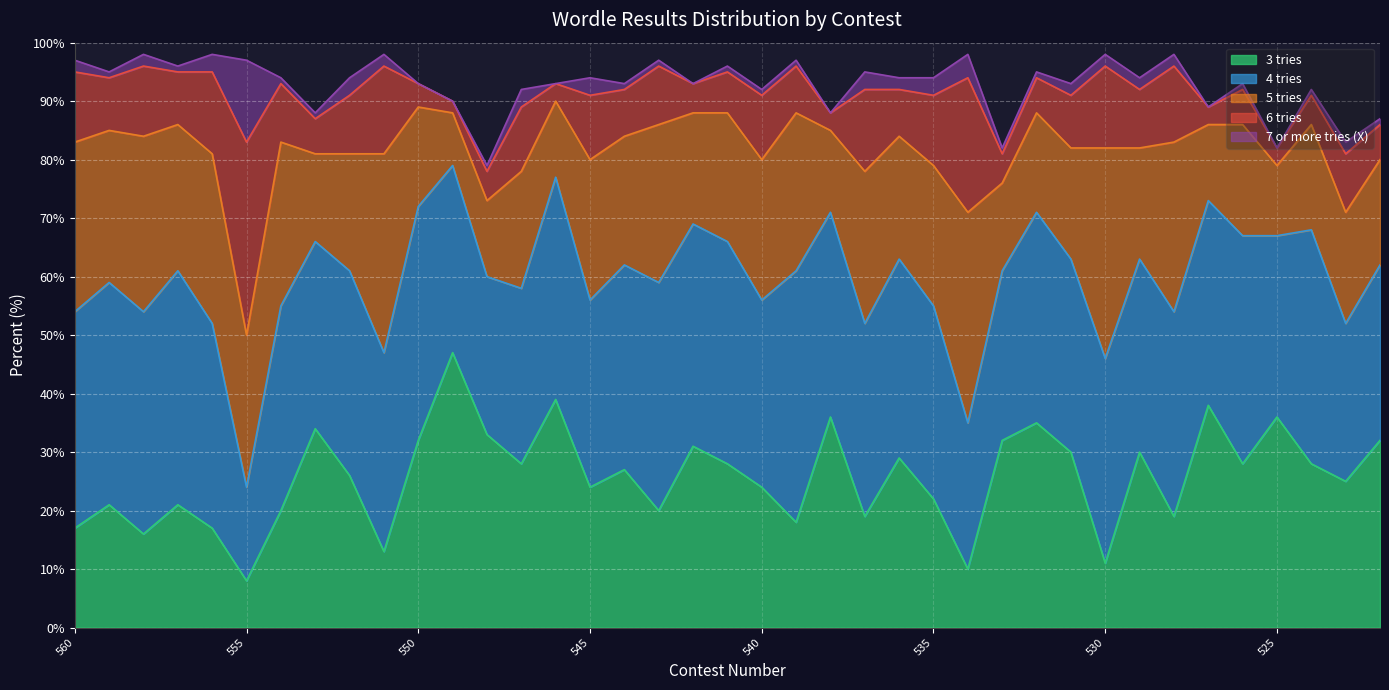

True or false: 3 tries has a value of 28 at 526.

True